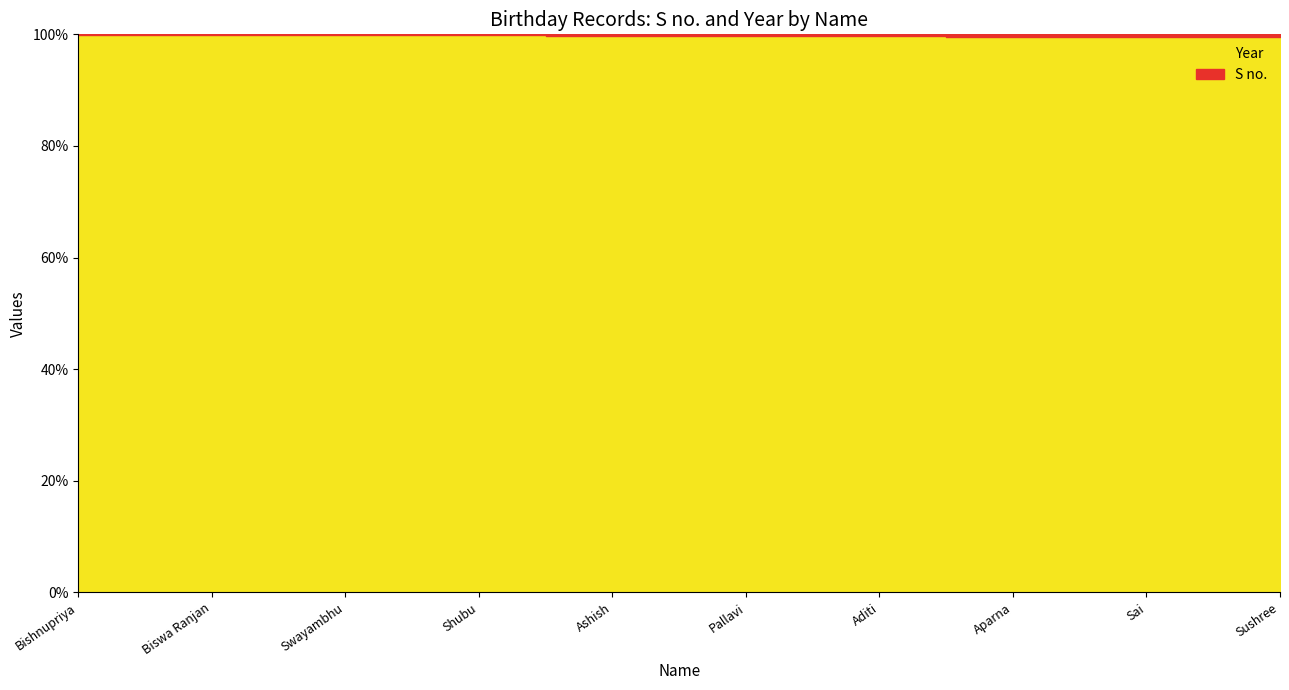

List the series in order of their overall mean, highest first.

Year, S no.